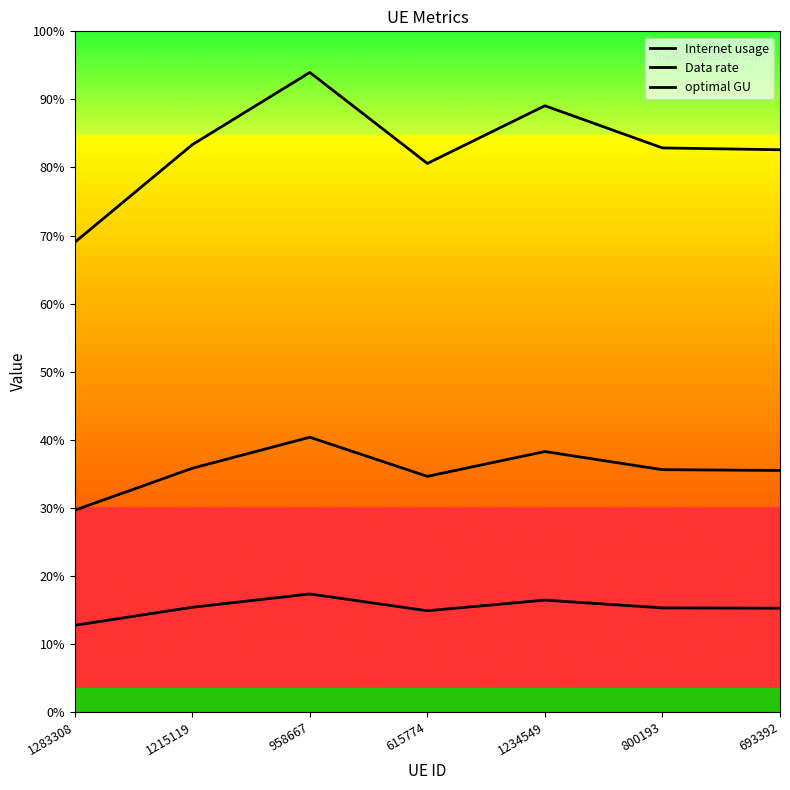

Does the chart have visible grid lines?

No